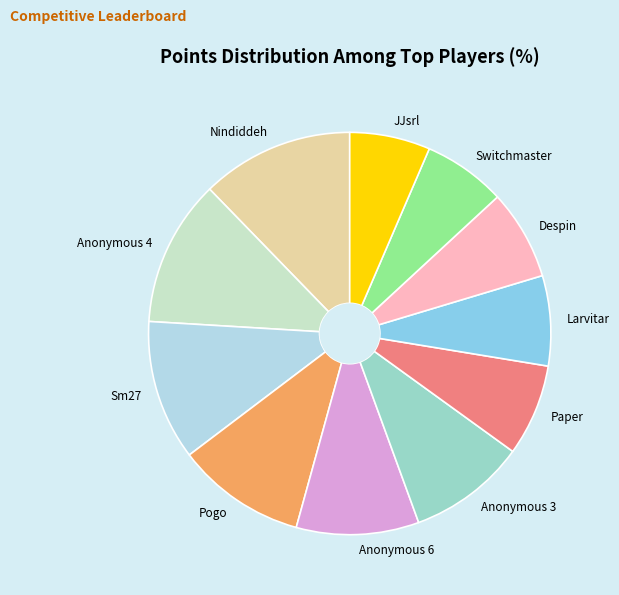

Do Anonymous 6 and JJsrl together represent more than half of the pie?

No